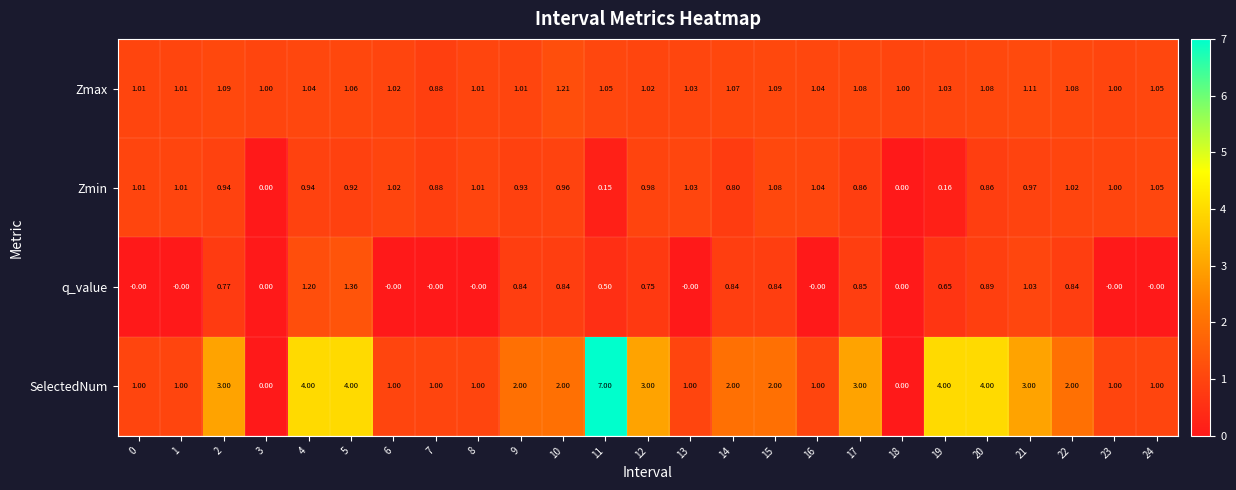

Which series has the largest total across all categories?

SelectedNum